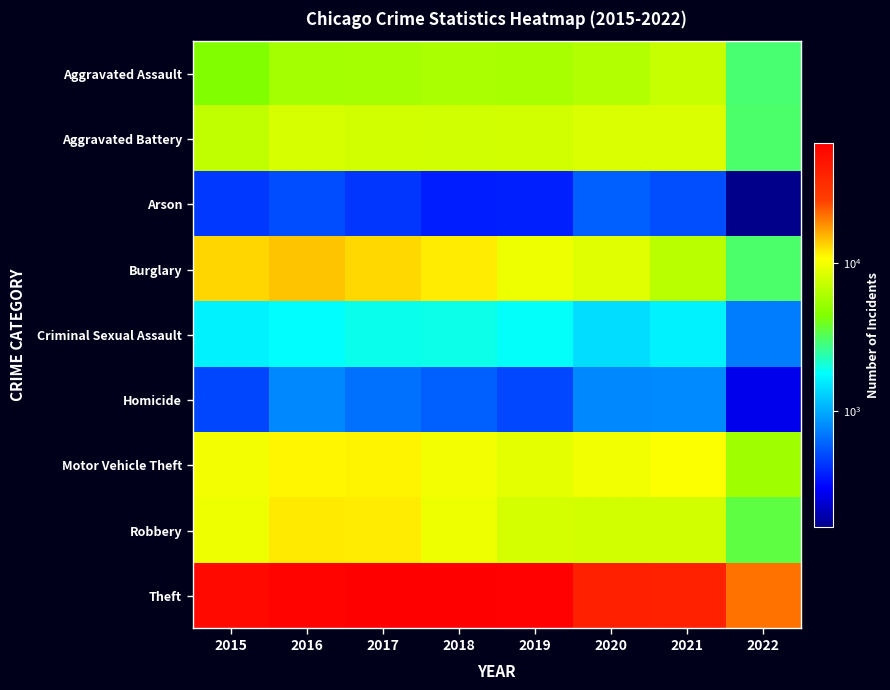

Which series has the largest total across all categories?

Theft